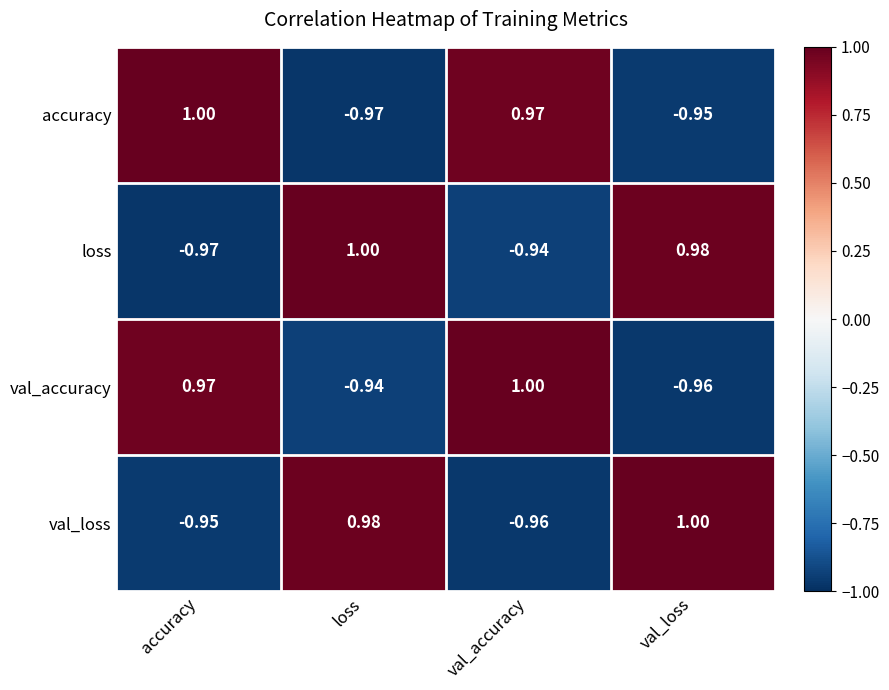

Rank the series at loss from lowest to highest value.

accuracy, val_accuracy, val_loss, loss